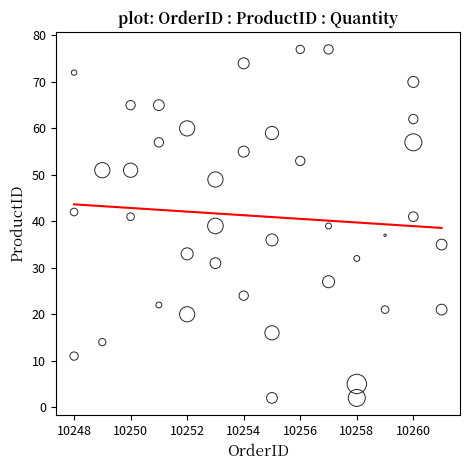

What is the range of Y values (max minus min)?

75